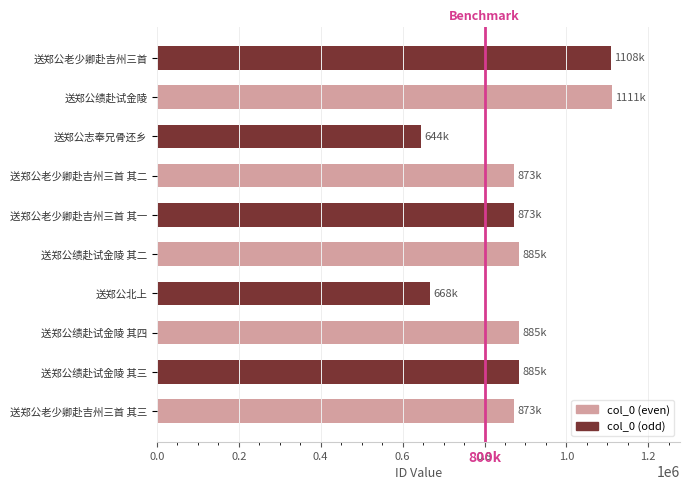

Is it true that the value at 送郑公绩赴试金陵 其四 is 884632?

True